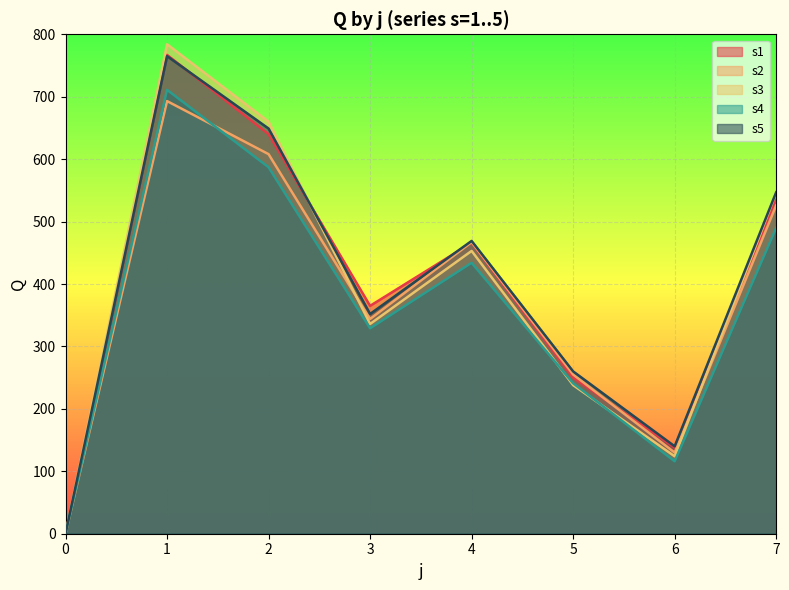

What is the sum of the s4 values at 7 and 1?

1201